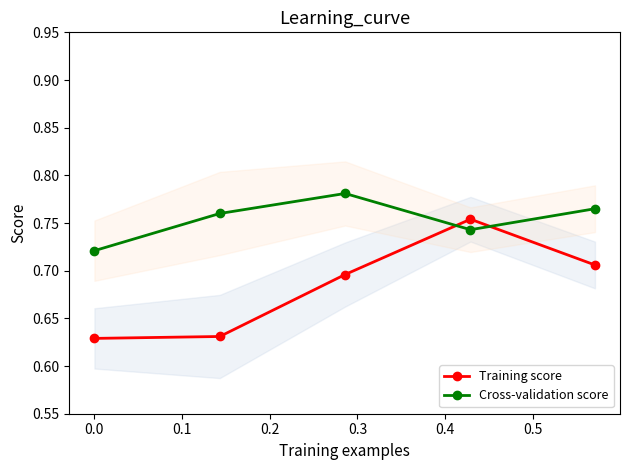

Count the Cross-validation score values in the range 0 to 1.

5